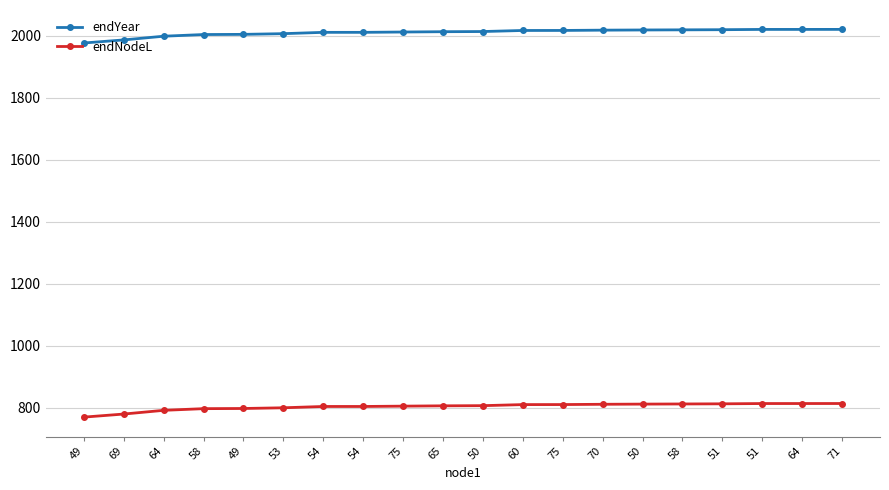

List the labels in order of endNodeL value, smallest first.

49, 69, 64, 58, 49, 53, 54, 54, 75, 65, 50, 60, 75, 70, 50, 58, 51, 51, 64, 71